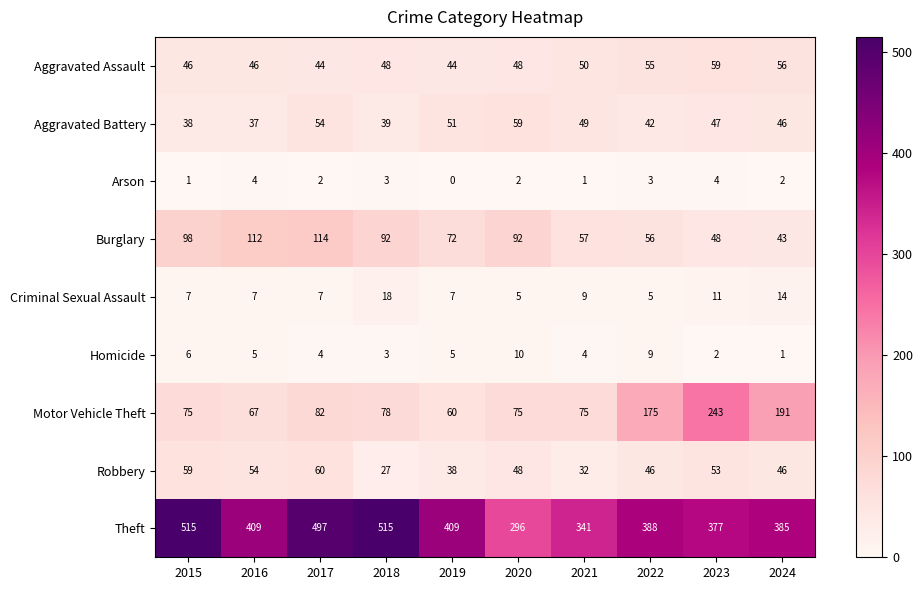

At which label does Motor Vehicle Theft first exceed 78?

2017